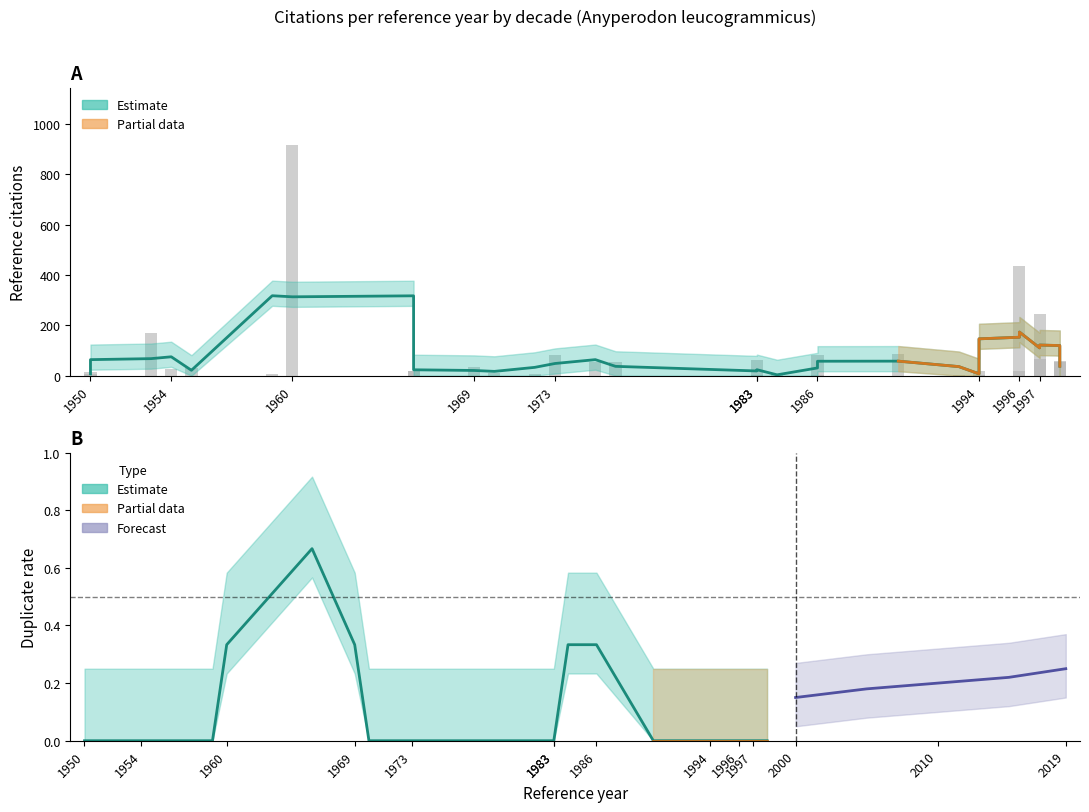

The value of ref_citation at 1955 is 42. True or false?

False